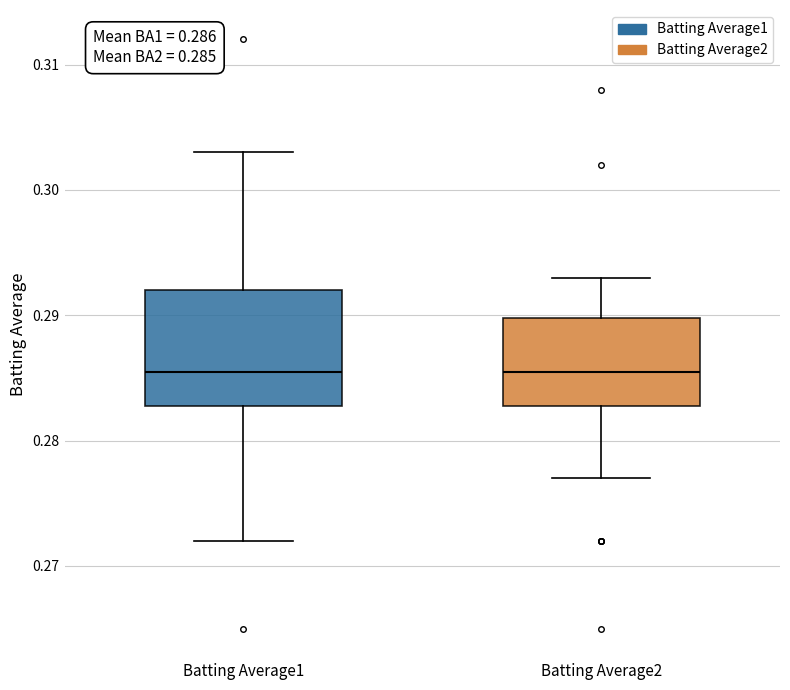

Which box is the tallest, from its lower edge to its upper edge?

Batting Average1